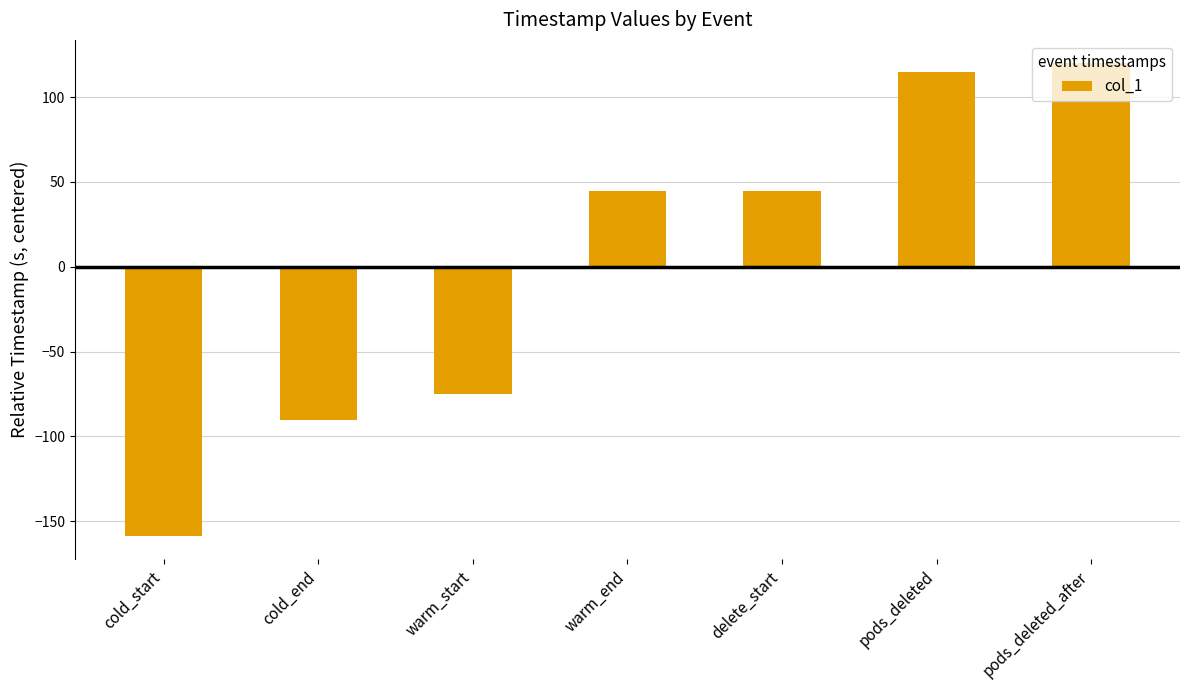

At which category does the chart reach its peak across all series?

pods_deleted_after